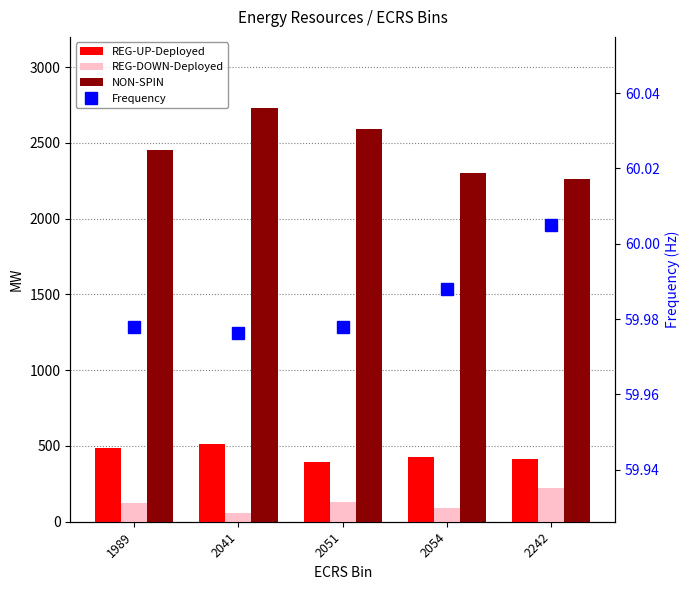

Reading left to right, extract all data points from this chart.

REG-UP-Deployed: 485.0	511.0	392.0	430.0	414.1
REG-DOWN-Deployed: 125.0	58.0	128.0	89.0	223.6
NON-SPIN: 2454.0	2729.0	2595.0	2301.0	2262.8
Frequency: 60.0	60.0	60.0	60.0	60.0